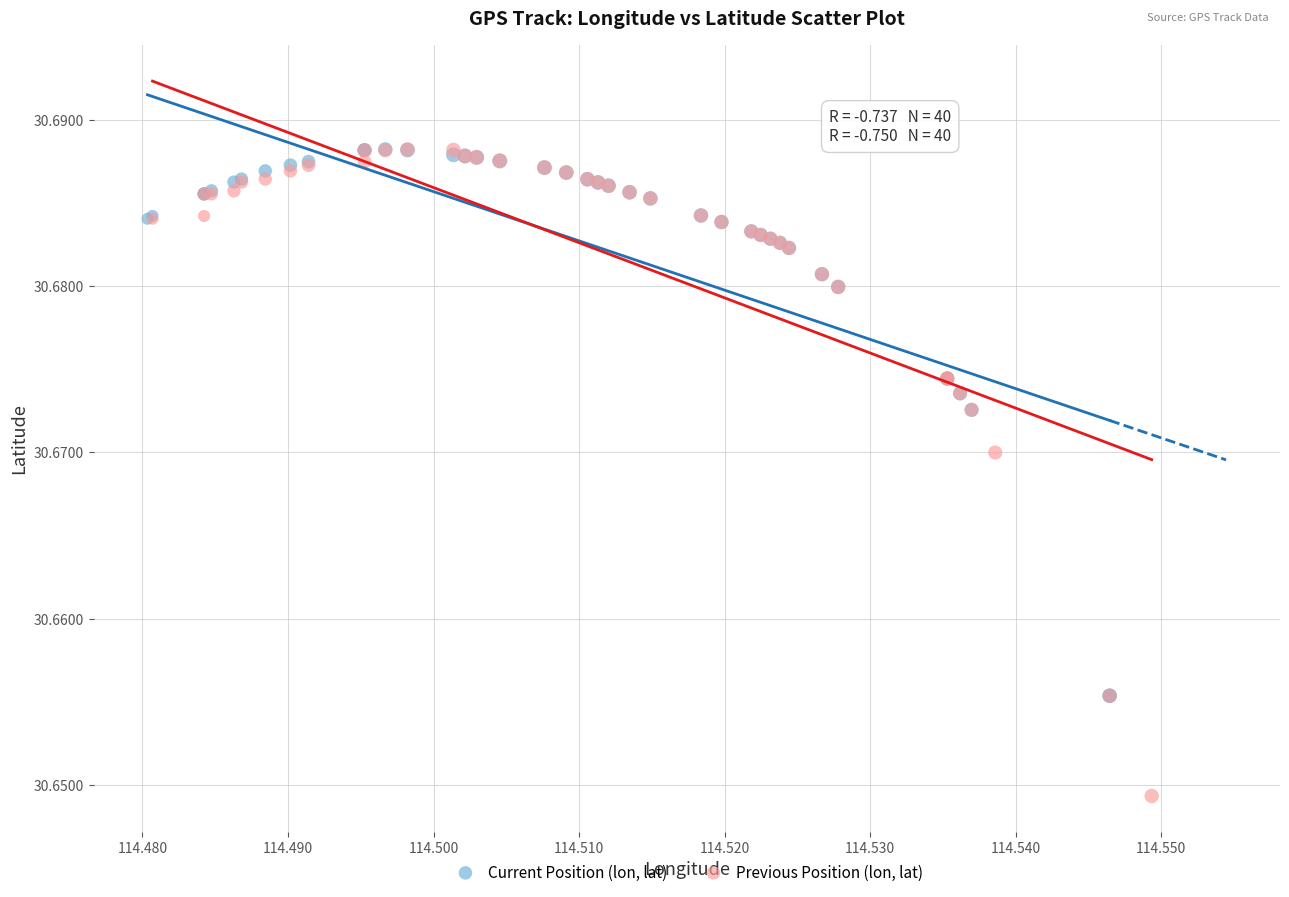

Which series has the widest spread of Y values?

Previous Position (lon, lat)